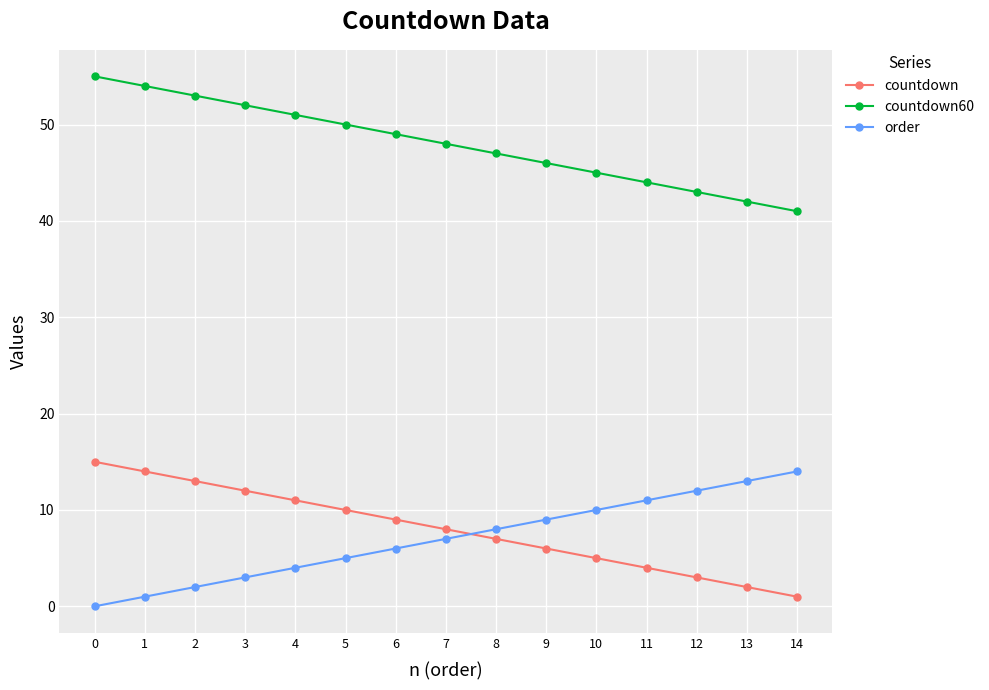

List the labels in order of order value, smallest first.

0, 1, 2, 3, 4, 5, 6, 7, 8, 9, 10, 11, 12, 13, 14